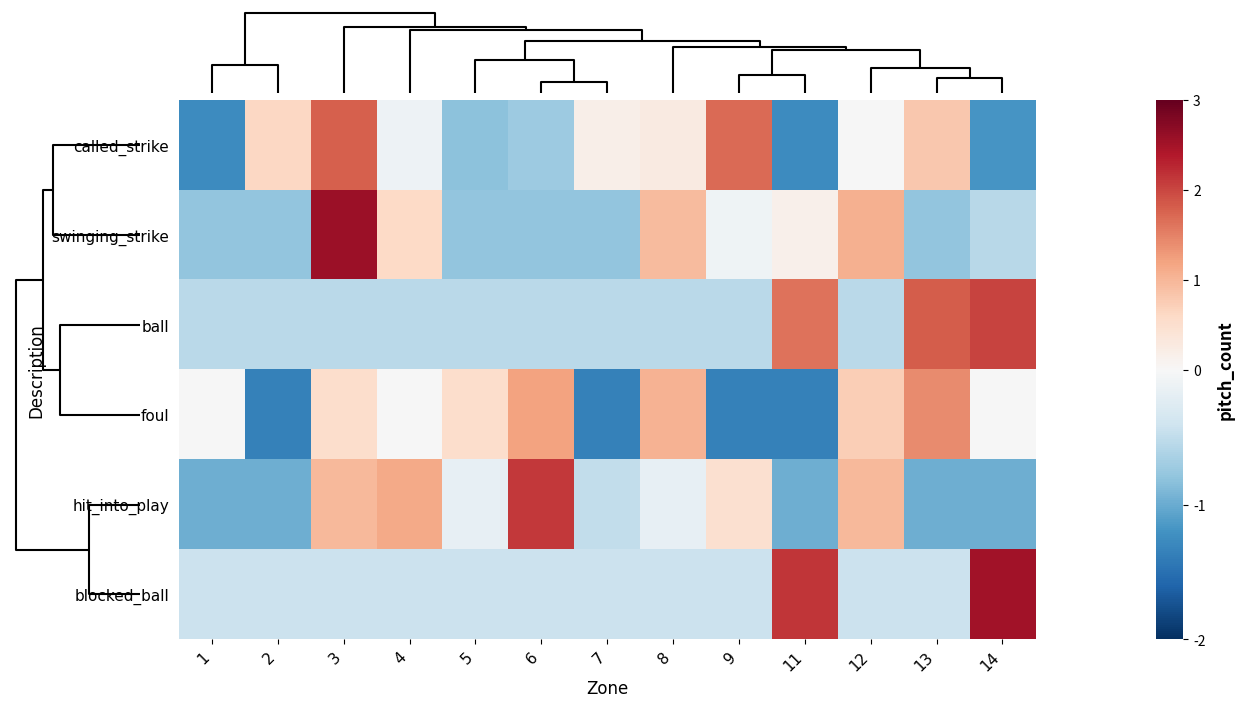

At which category is the sum across all series the highest?

3